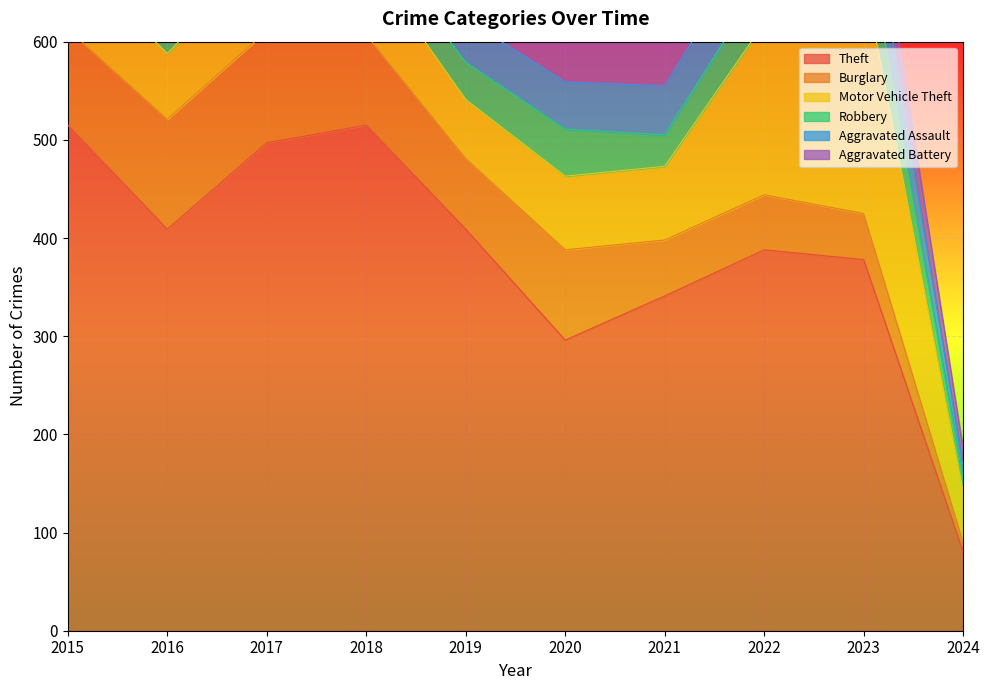

How many lines are shown in the chart?

6